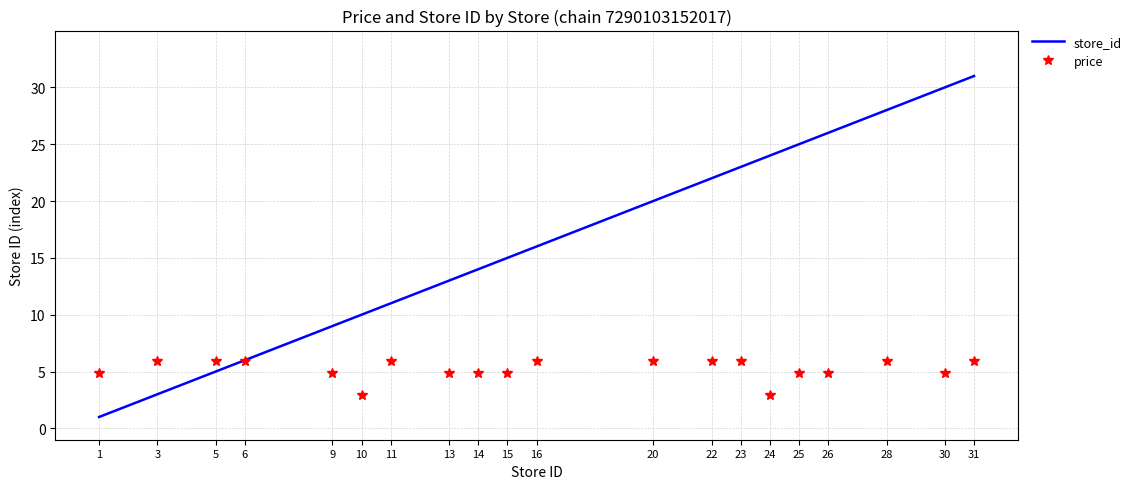

Which series has the largest range (max minus min)?

store_id